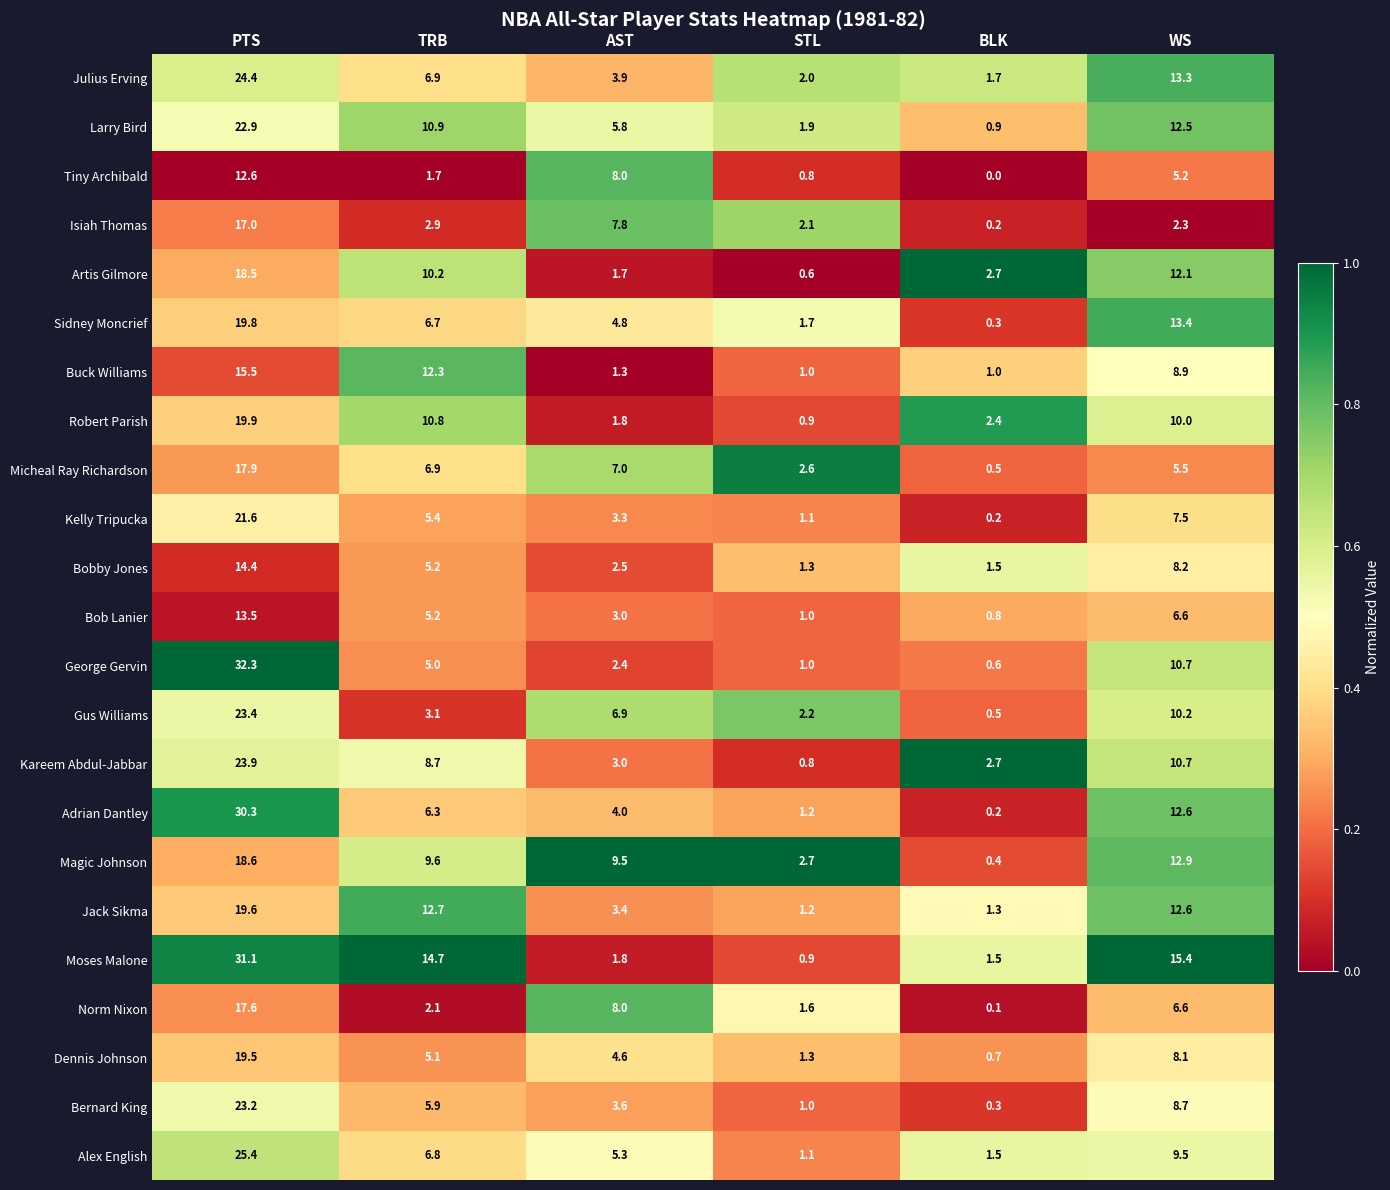

What is the difference between the maximum and minimum values in the Sidney Moncrief series?

19.5